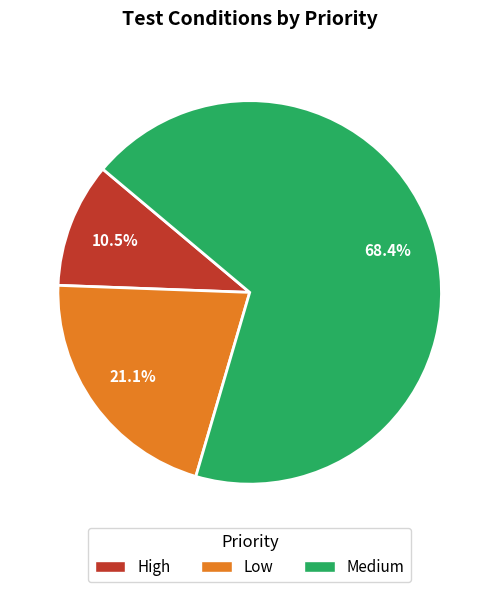

What is the total percentage of Low and High?

31.6%